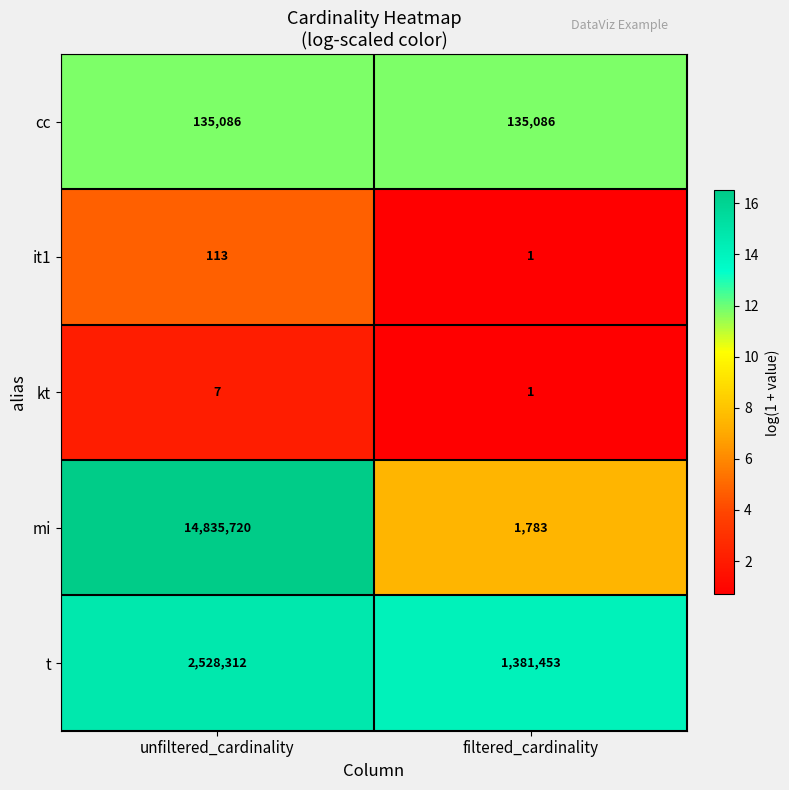

Reading left to right, transcribe all the data shown in this chart.

cc: unfiltered_cardinality=135086	filtered_cardinality=135086
it1: unfiltered_cardinality=113	filtered_cardinality=1
kt: unfiltered_cardinality=7	filtered_cardinality=1
mi: unfiltered_cardinality=14835720	filtered_cardinality=1783
t: unfiltered_cardinality=2528312	filtered_cardinality=1381453